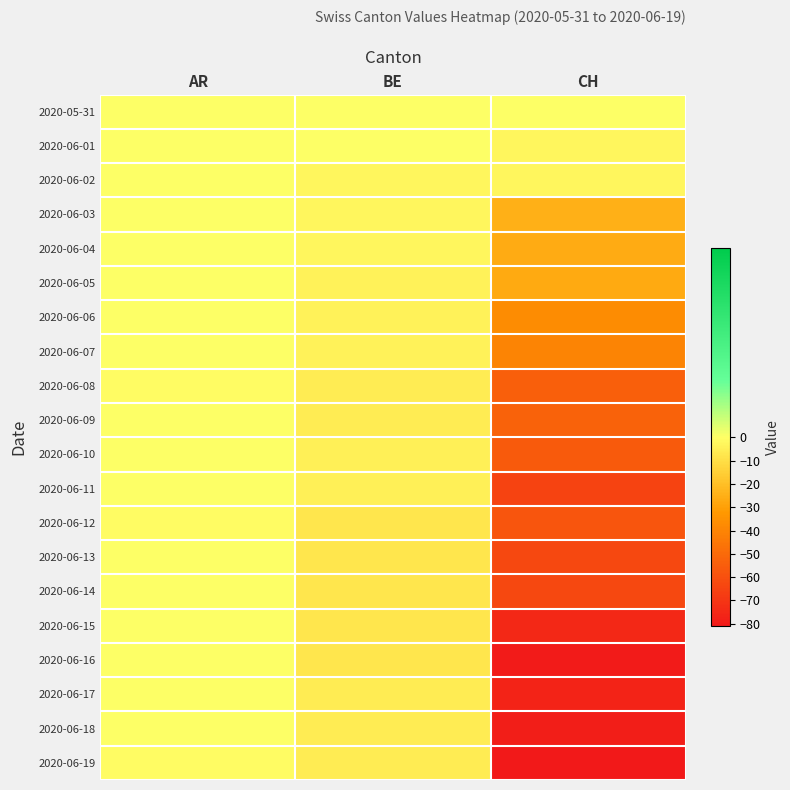

How many series are shown in this chart?

20